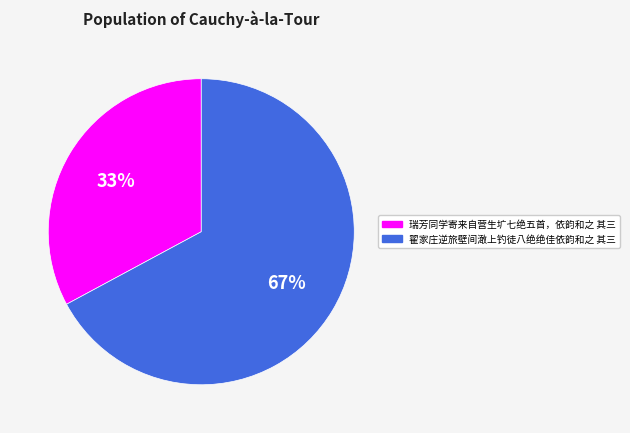

How many segments does this pie chart have?

2